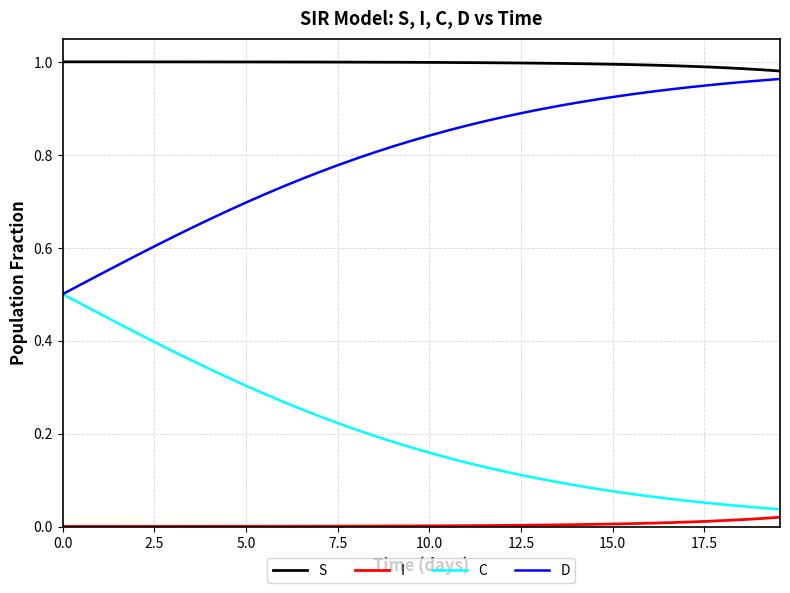

Which series has the largest total across all categories?

S